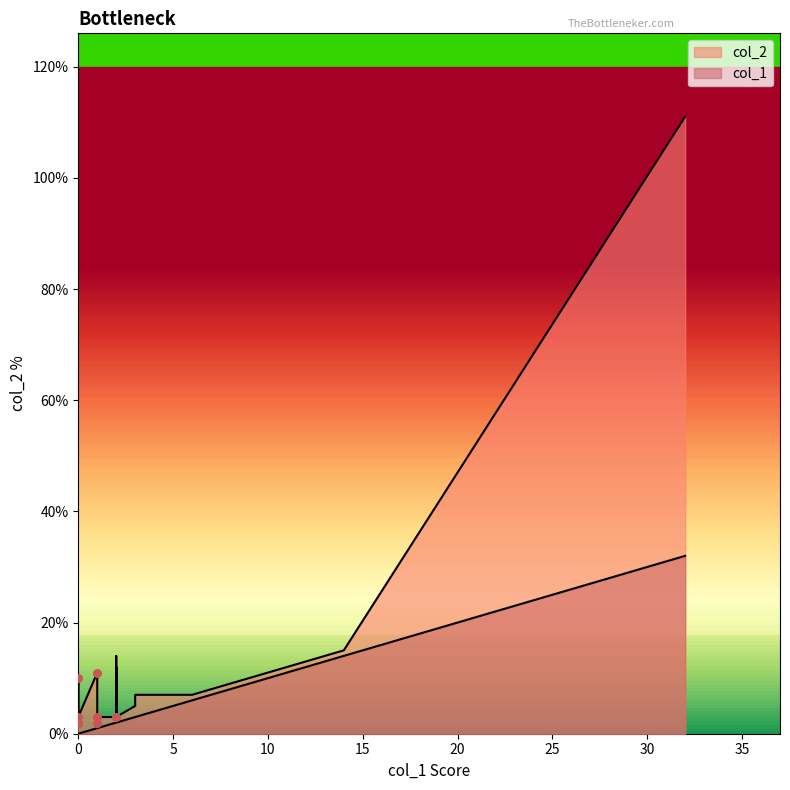

Which series has the widest spread of Y values?

col_2